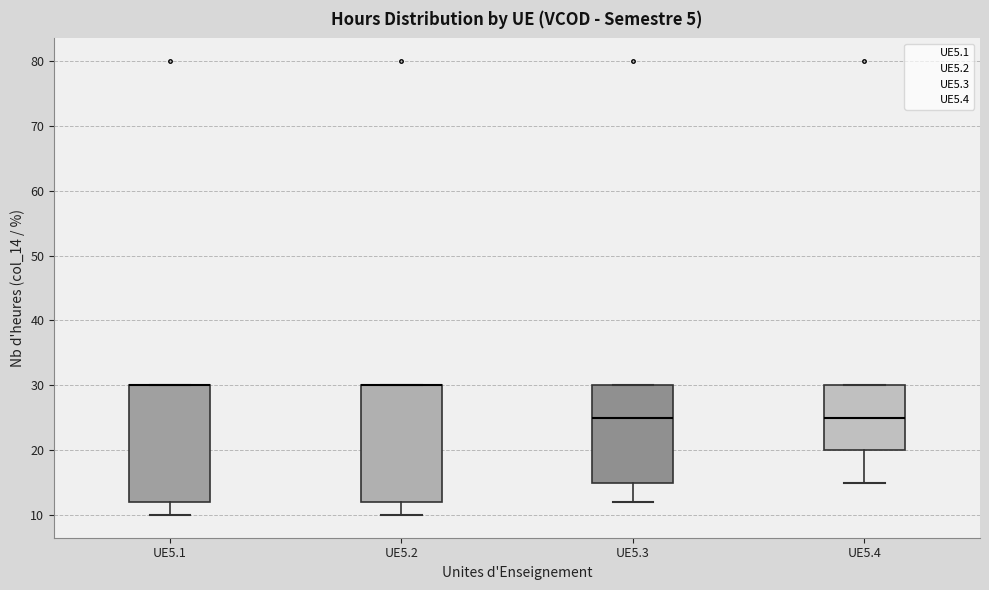

Reading left to right, transcribe this box plot: for each box, give where its median line is, the range the box spans, and where its two whiskers end, as read against the y-axis. The values are not printed on the chart, so give them approximately, as read against the axis.

UE5.1: median 30 (drawn on the box's upper edge), box 12 to 30, whiskers 10 to 30
UE5.2: median 30 (drawn on the box's upper edge), box 12 to 30, whiskers 10 to 30
UE5.3: median 25, box 15 to 30, whiskers 12 to 30
UE5.4: median 25, box 20 to 30, whiskers 15 to 30